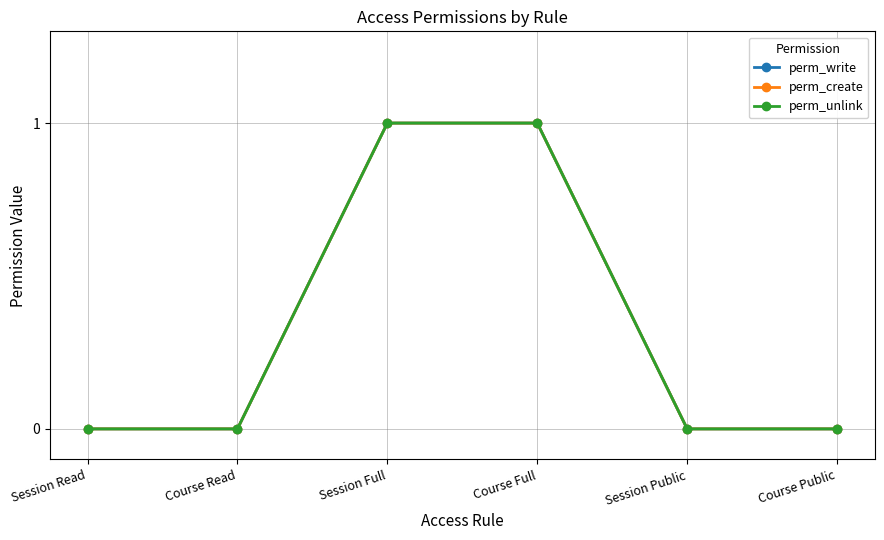

At which label does perm_create reach its minimum?

Session Read